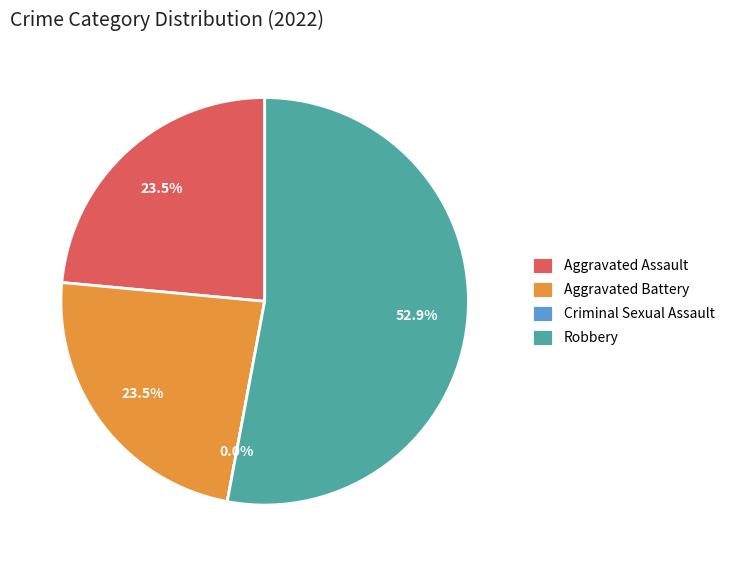

What is the ratio of the value at Aggravated Battery to the value at Aggravated Assault?

1.0